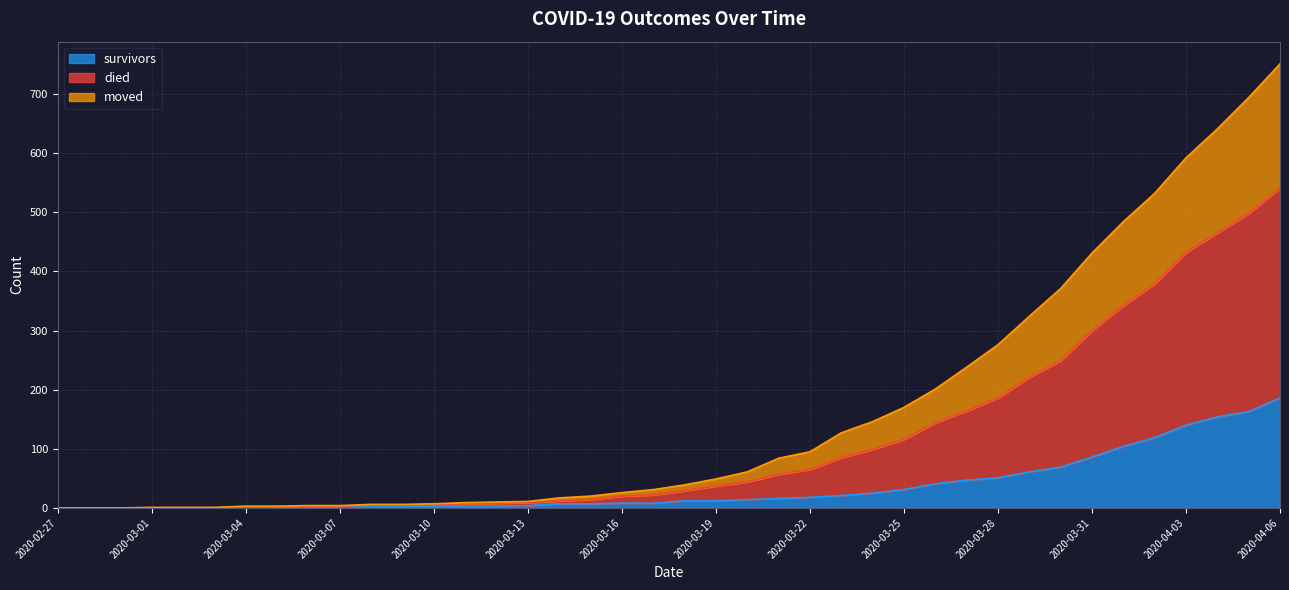

True or false: survivors has a value of 76 at 2020-03-27.

False